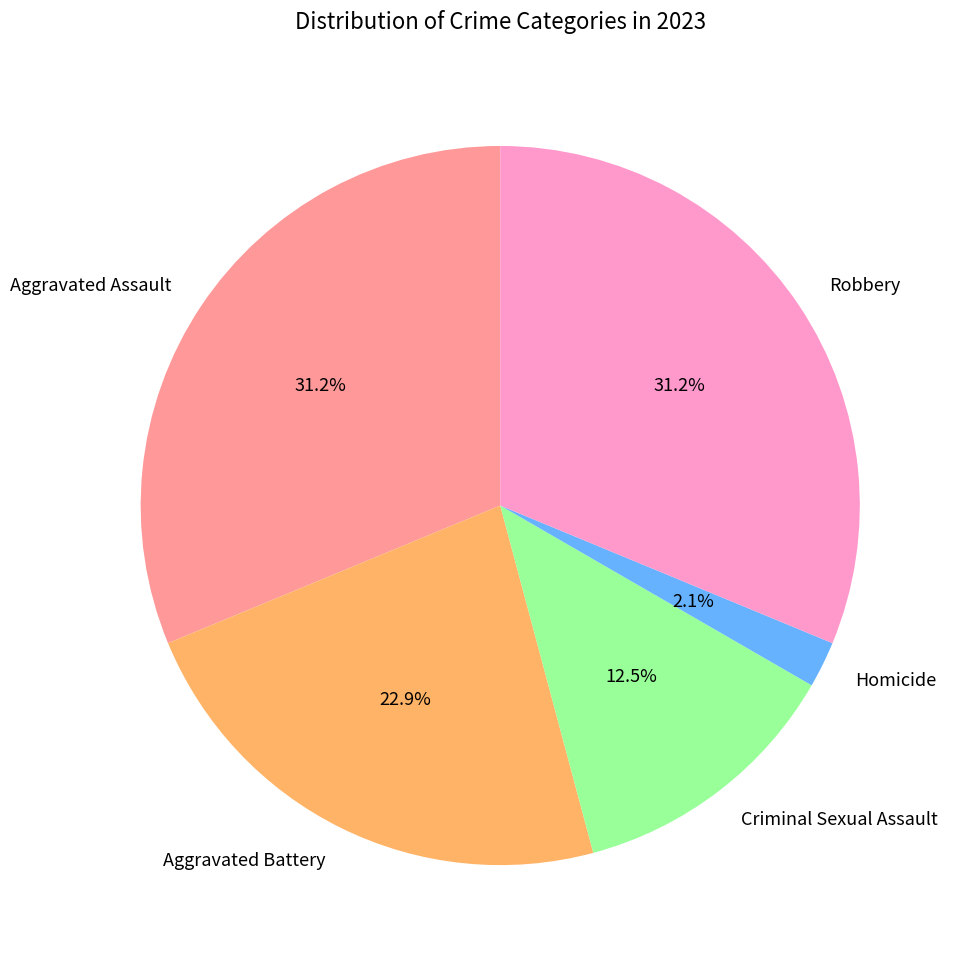

To the nearest percent, what is the difference between the Criminal Sexual Assault and Aggravated Assault slice percentages?

19%